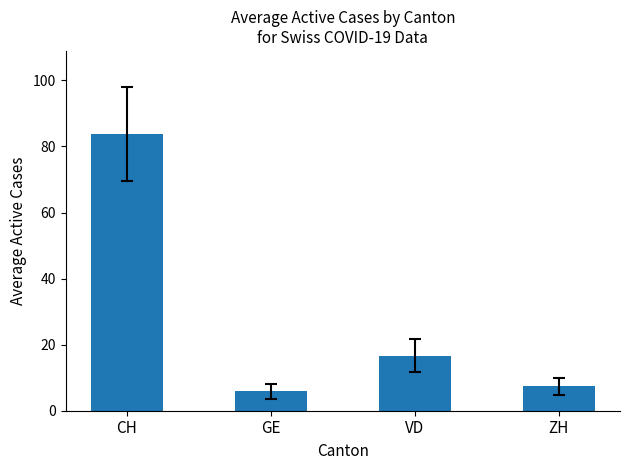

What position from the right is GE?

3